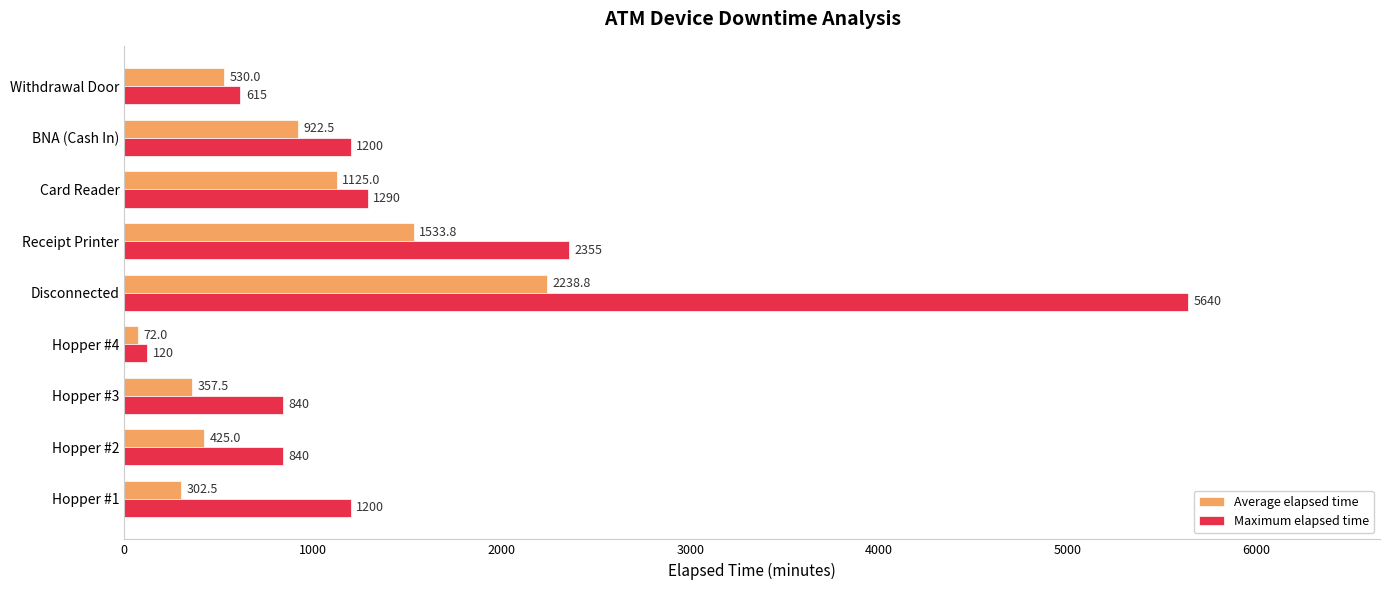

What is the sum of all Maximum elapsed time values?

14100.0